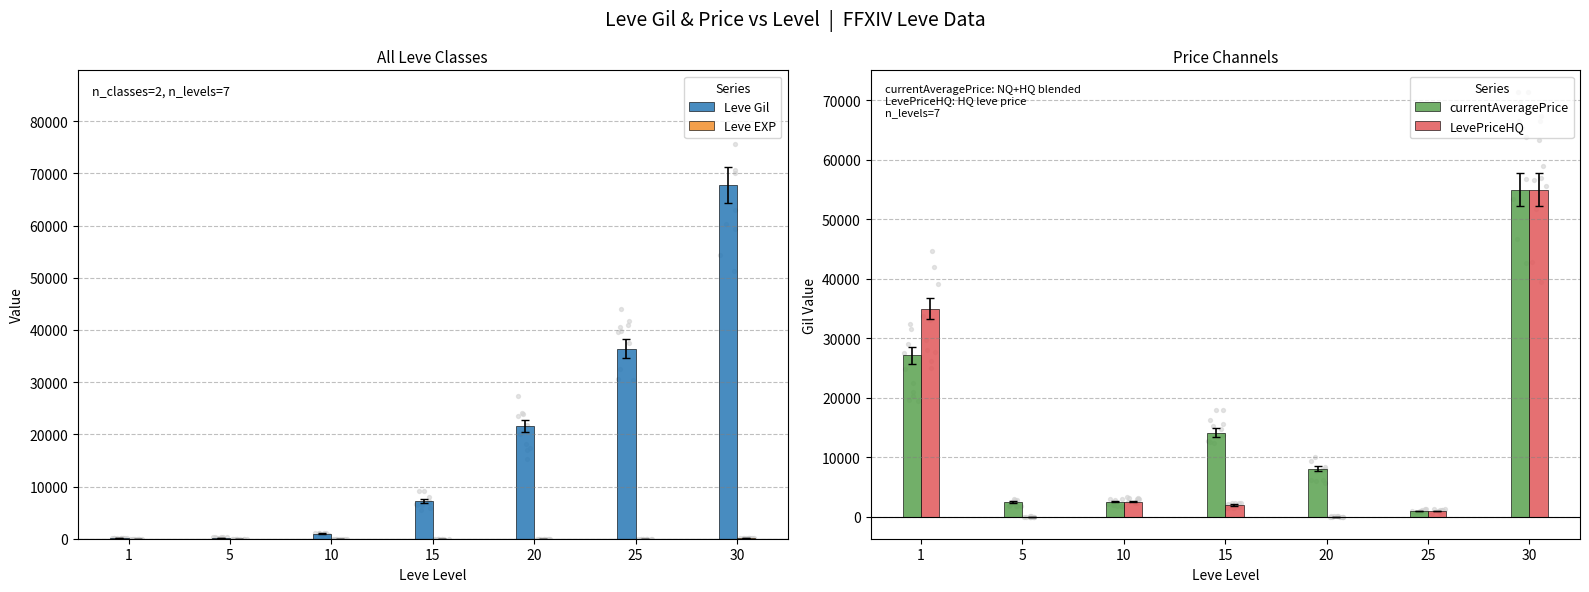

What are all the series names shown in the legend?

Leve Gil, Leve EXP, currentAveragePrice, LevePriceHQ